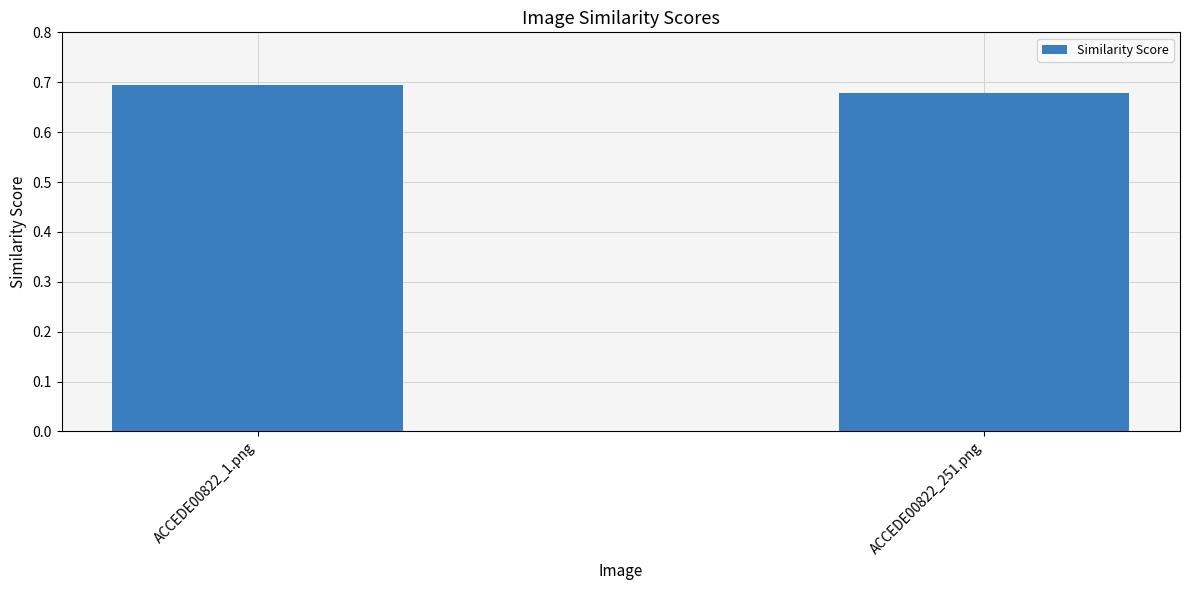

Which has a higher value, ACCEDE00822_1.png or ACCEDE00822_251.png?

ACCEDE00822_1.png